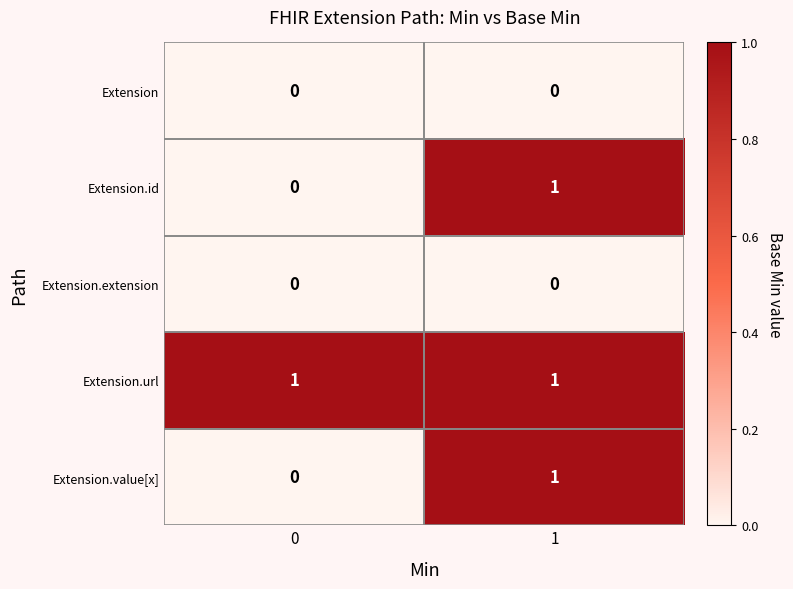

The value of Extension.url at 1 is 0. True or false?

False